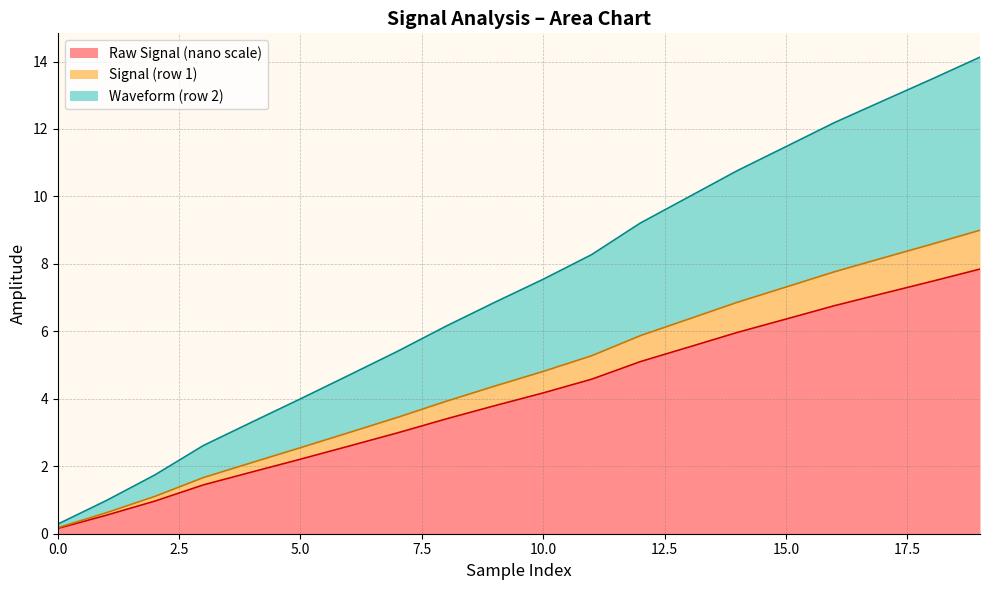

True or false: the data shows 0.4 at 1.

False